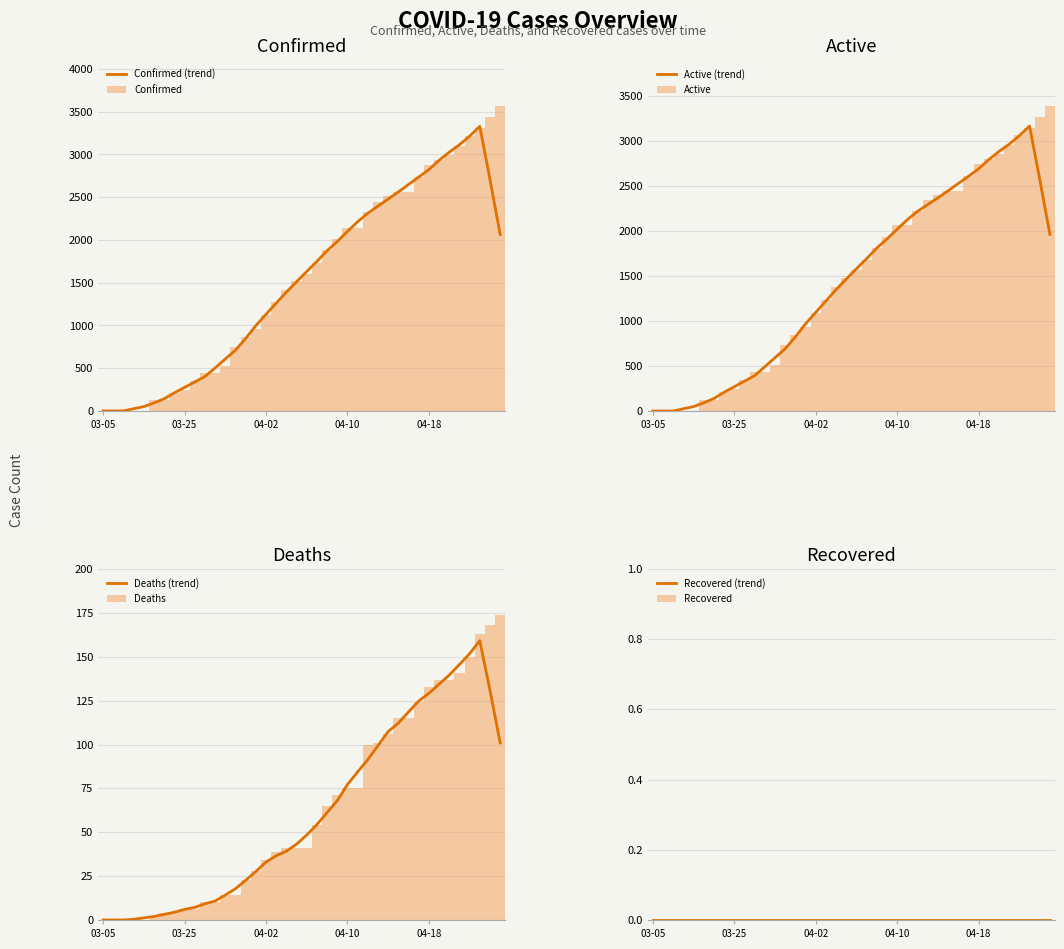

Between 03-08 and 04-01, which is larger?

04-01